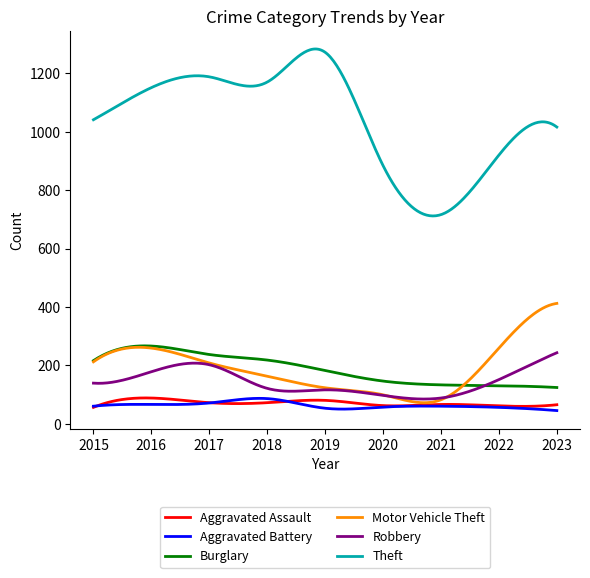

Which series has the largest total across all categories?

Theft